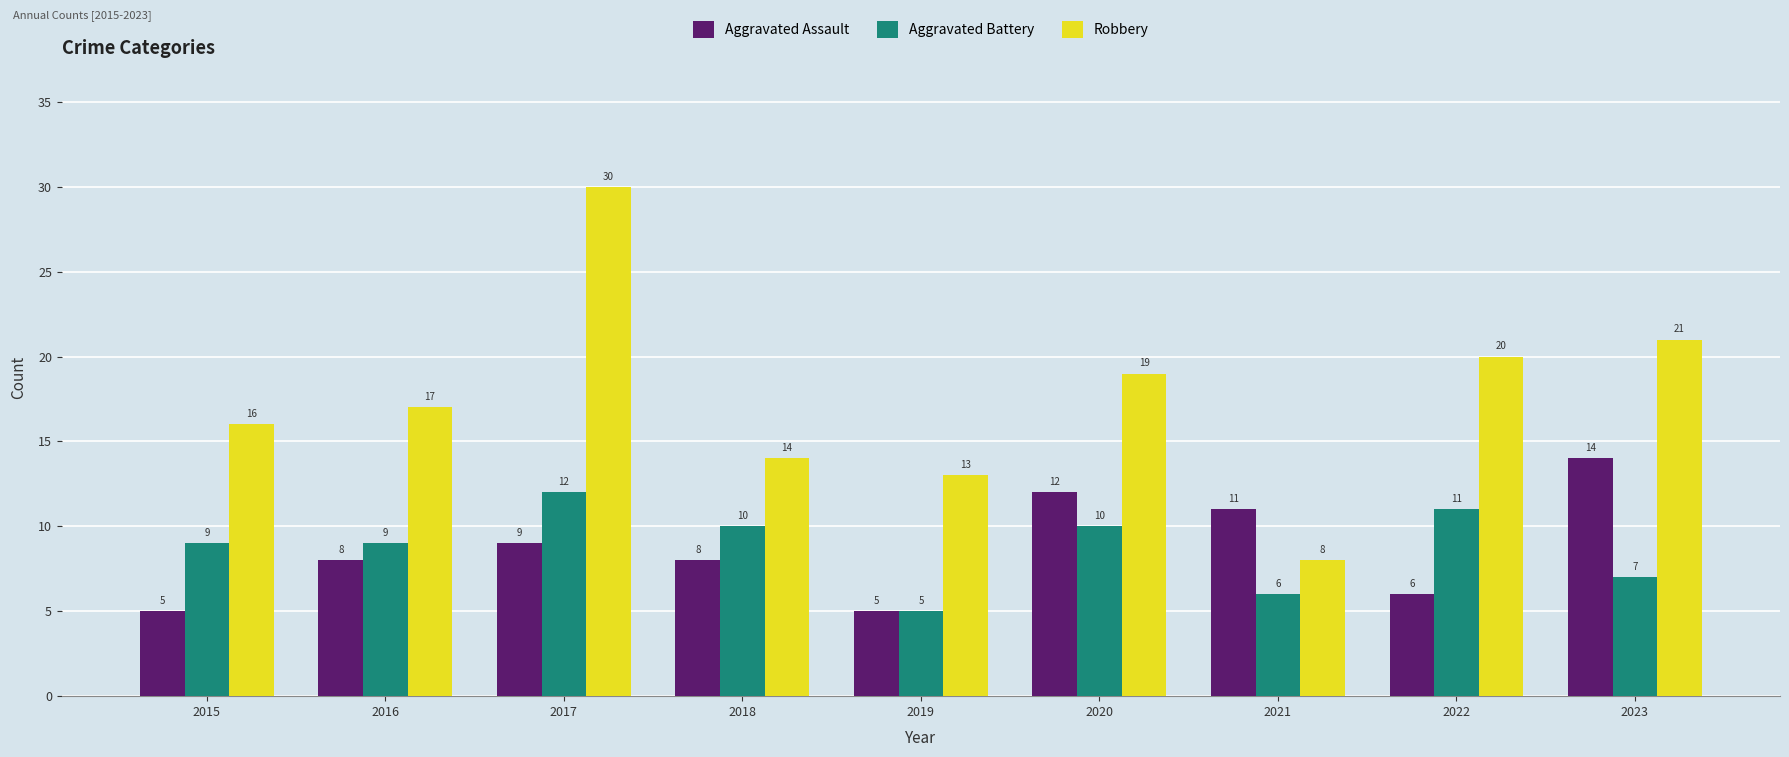

Is the value of Robbery at 2017 greater than the value of Aggravated Battery at 2022?

Yes